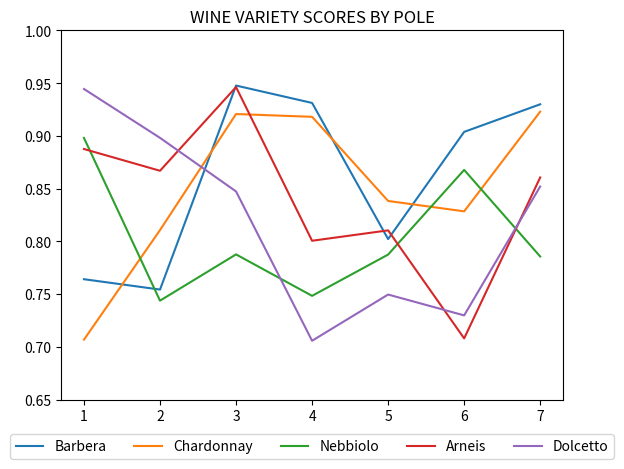

Rank the series by their average value, from highest to lowest.

Barbera, Chardonnay, Arneis, Dolcetto, Nebbiolo